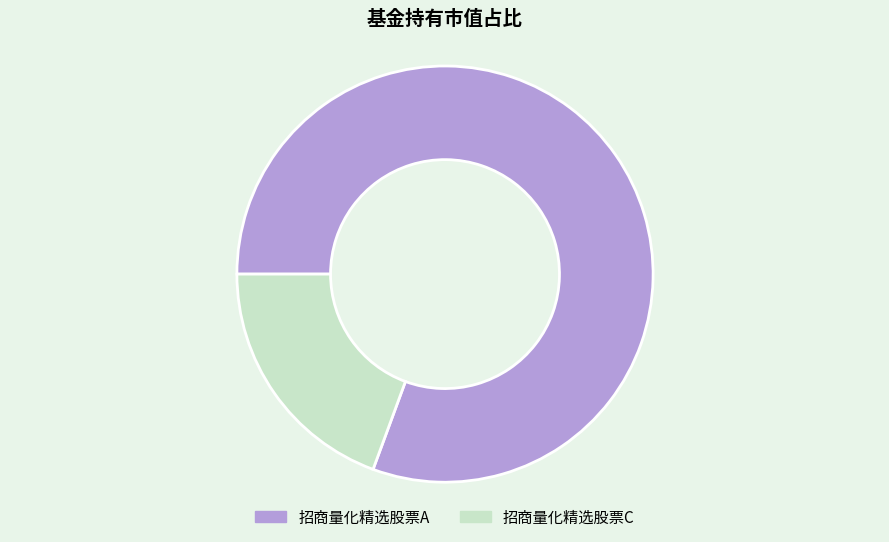

What is the smallest slice in the pie chart?

招商量化精选股票C